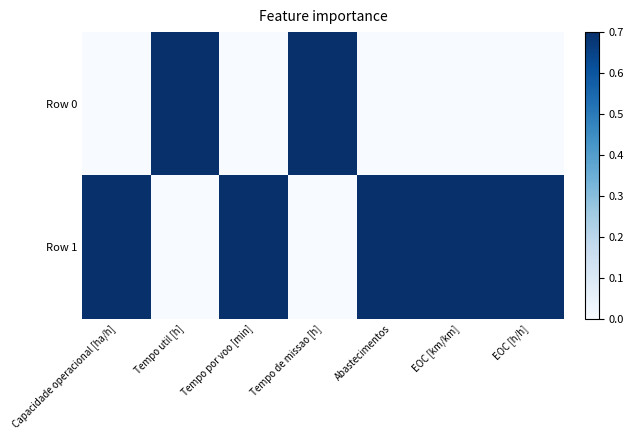

Between Tempo util [h] and Tempo de missao [h], which series saw the biggest shift?

Row 0